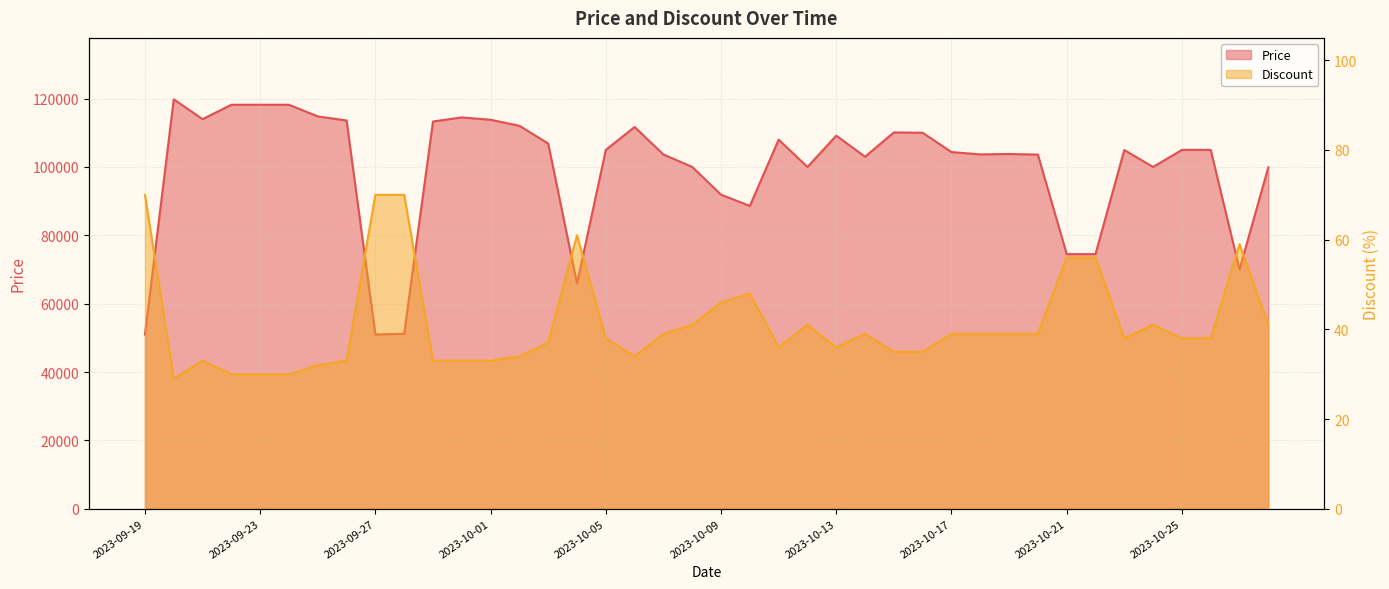

What is the total value across all series at 2023-09-28?

51280